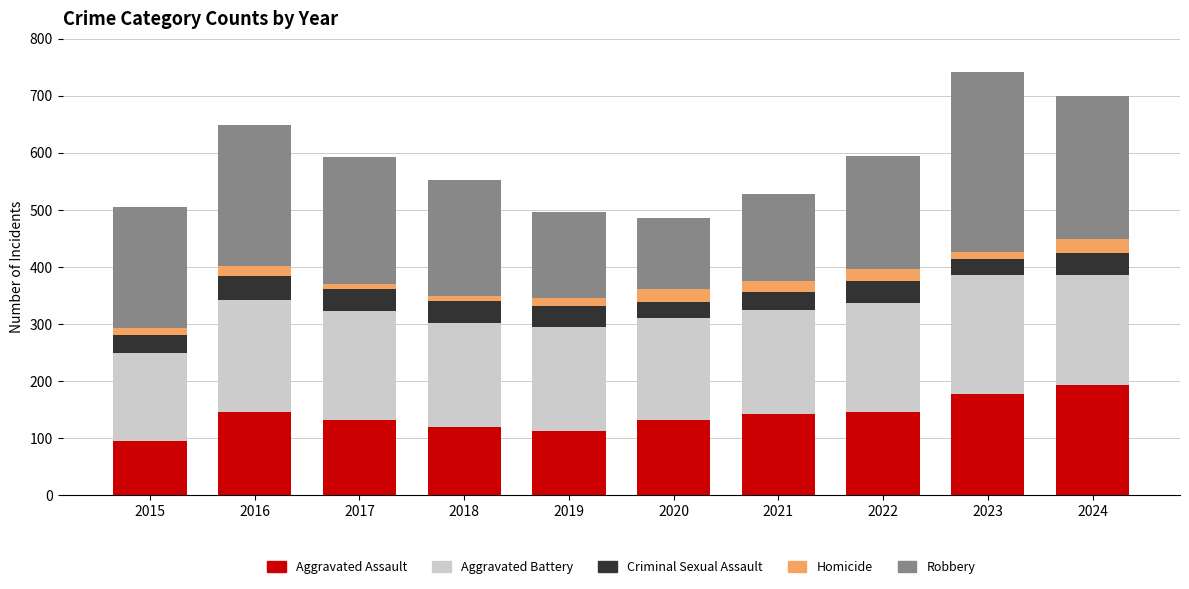

At which label does Aggravated Assault reach its minimum?

2015